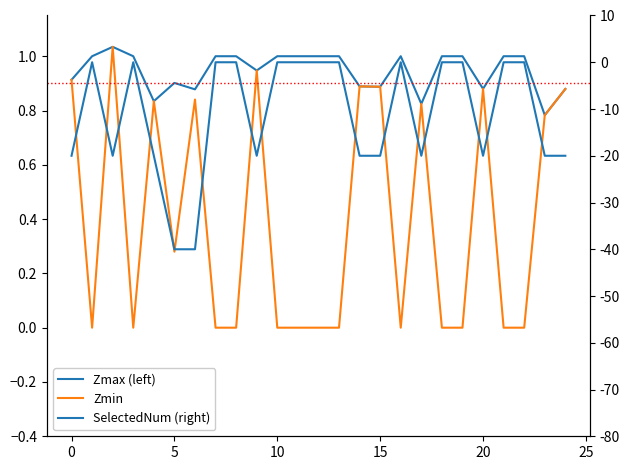

True or false: SelectedNum (right) has a value of 0.8 at 30.

False